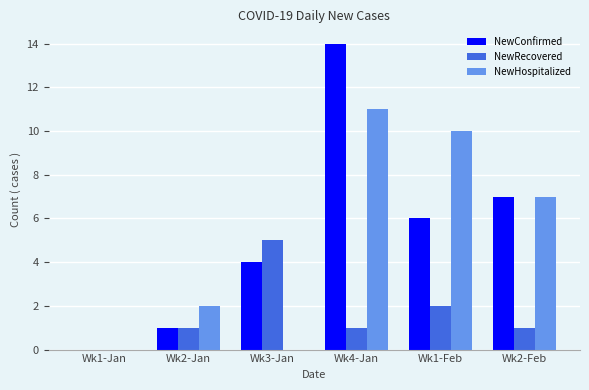

At which label does NewConfirmed reach its peak?

Wk4-Jan